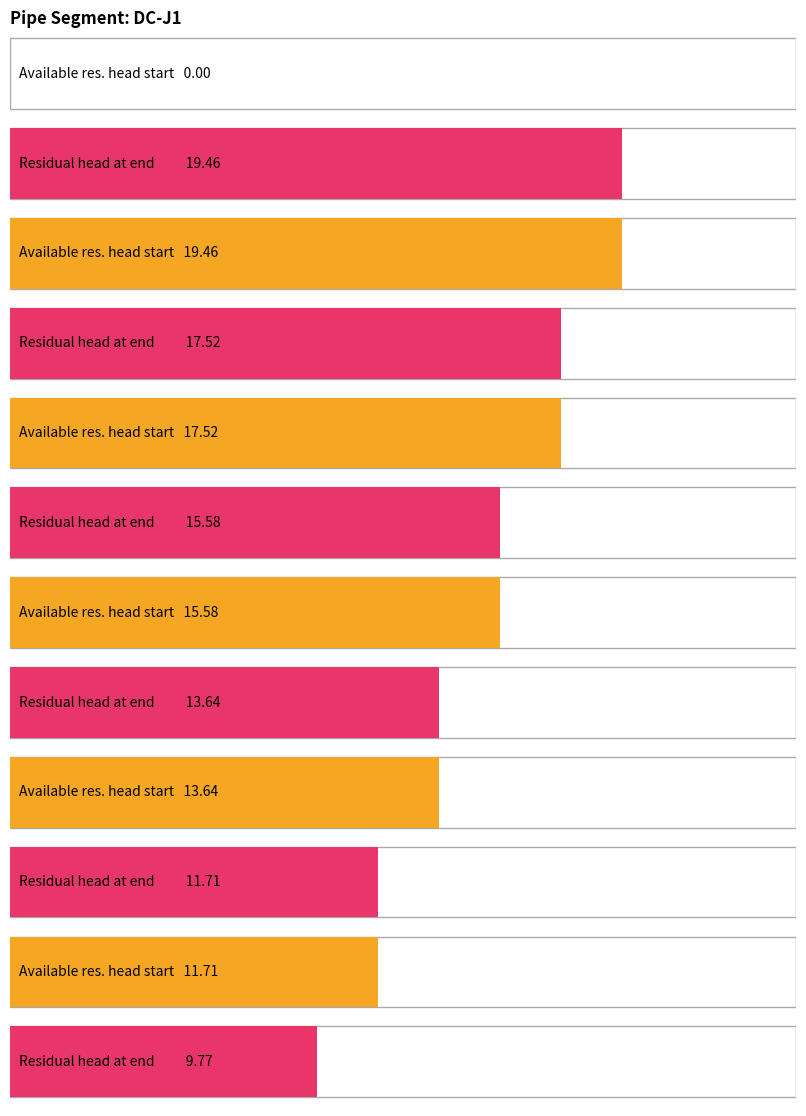

What is the value of the residual_head_at_end bar at the 9th from the left?

3.9